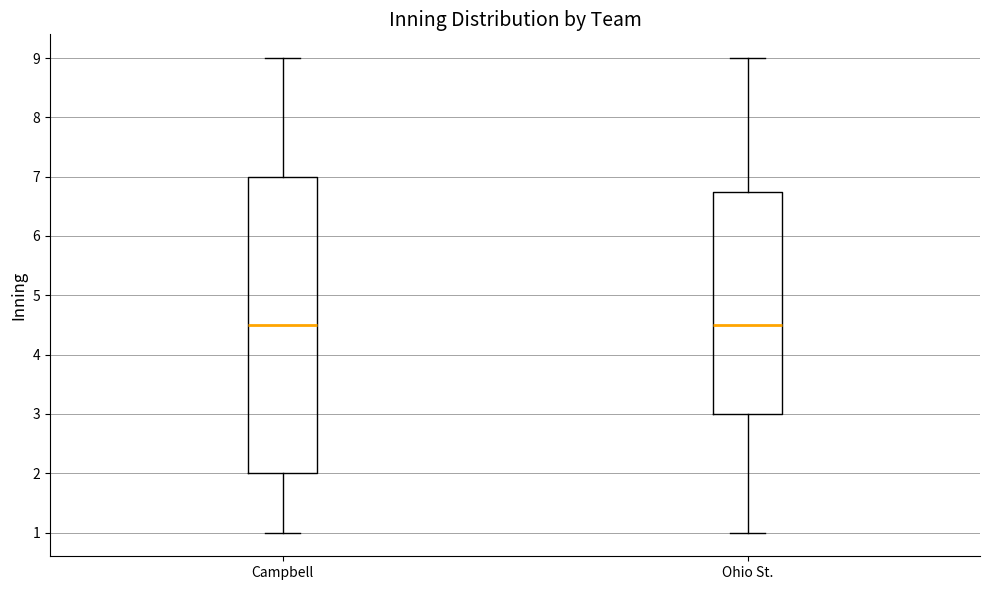

Where is the upper edge of the box for Campbell on the y-axis? The values are not printed on the chart, so give them approximately, as read against the axis.

7.0